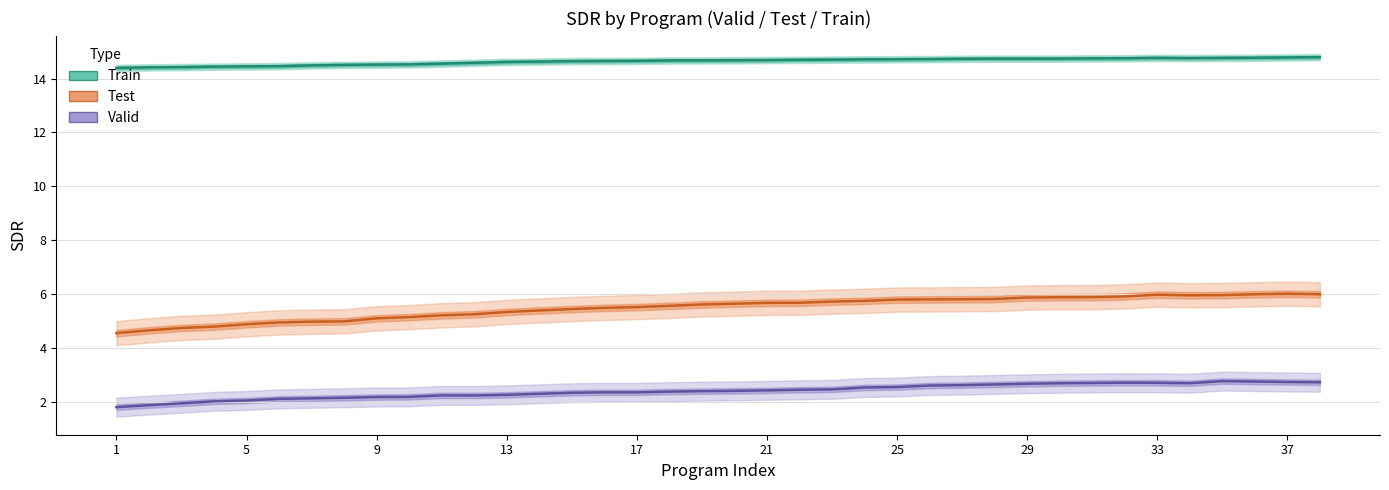

Which series has the largest range (max minus min)?

Test